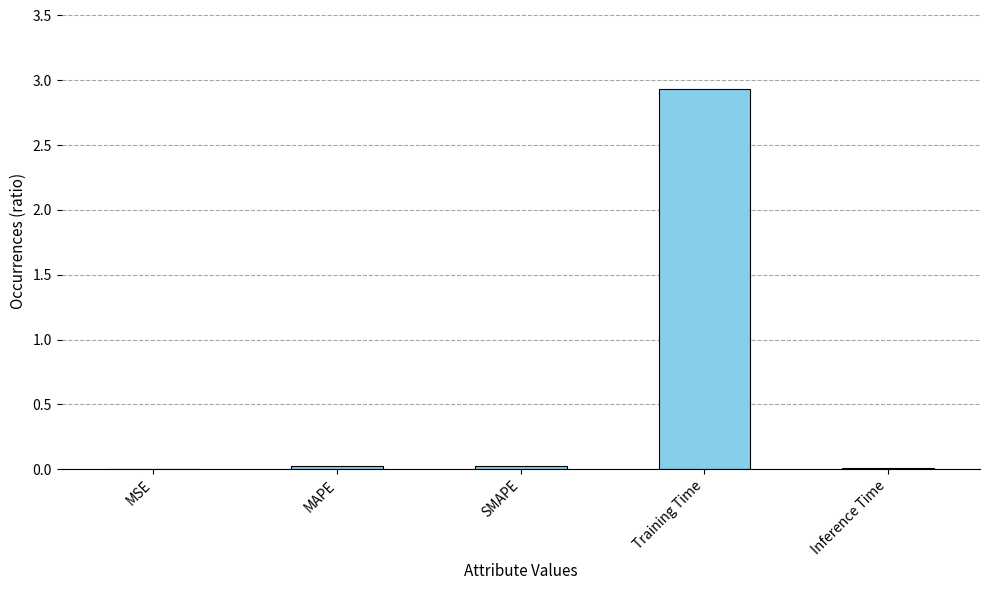

Are the bars horizontal?

No